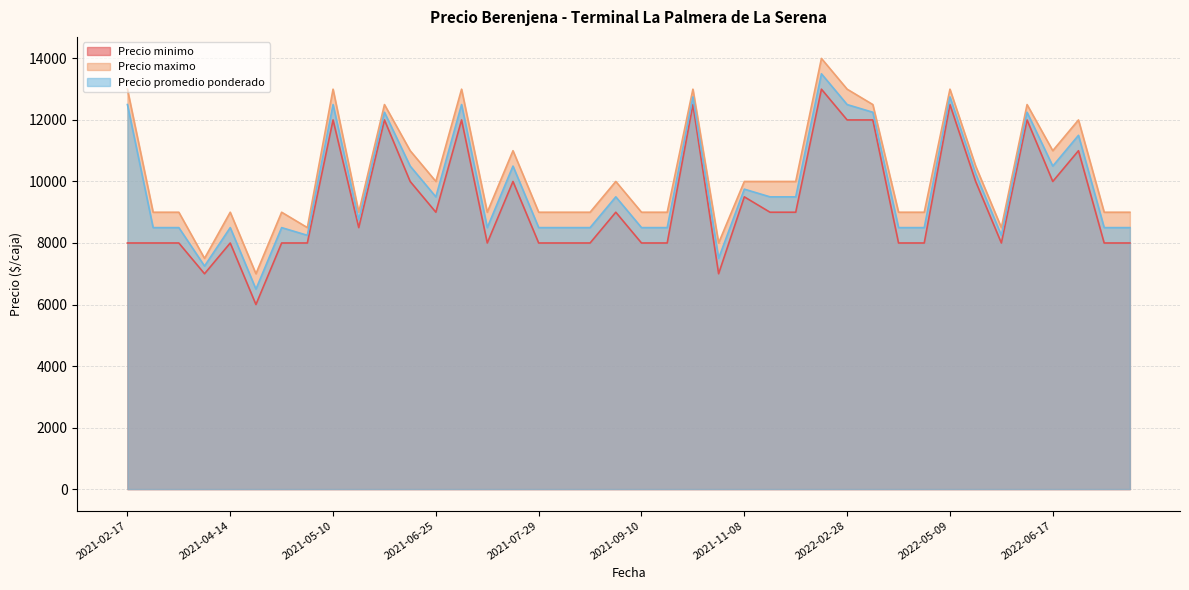

At 2021-05-10, list the series in order from largest to smallest.

Precio maximo, Precio promedio ponderado, Precio minimo